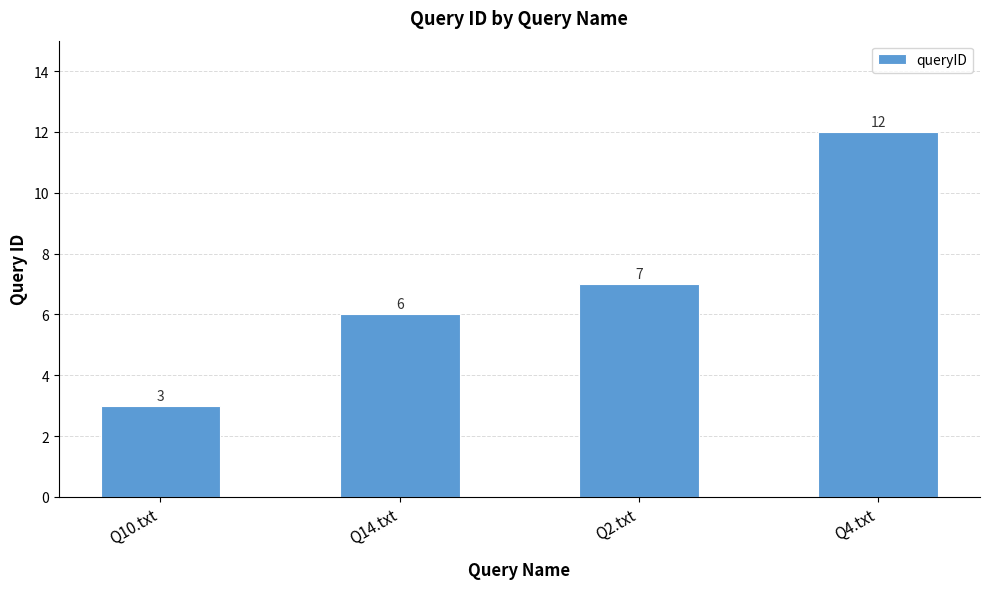

Rank the categories by value from lowest to highest.

Q10.txt, Q14.txt, Q2.txt, Q4.txt